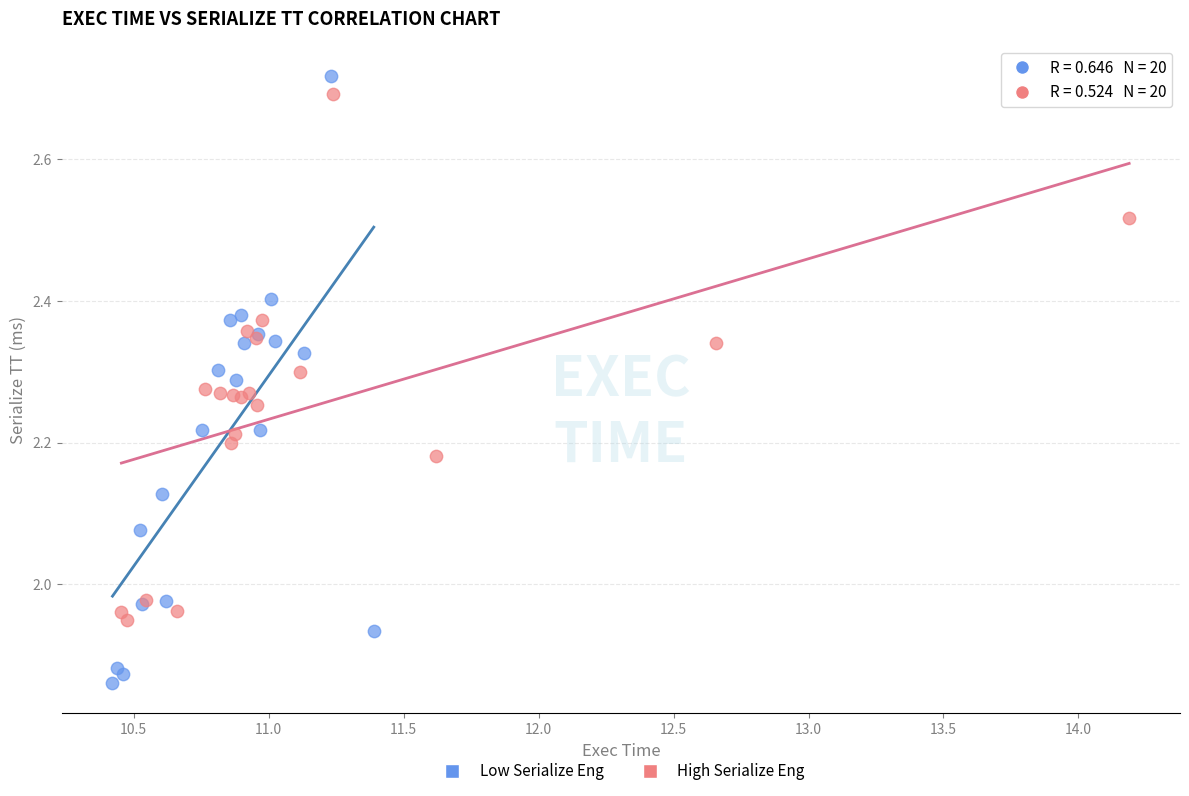

Which series has the largest Y range (max minus min)?

Low Serialize Eng